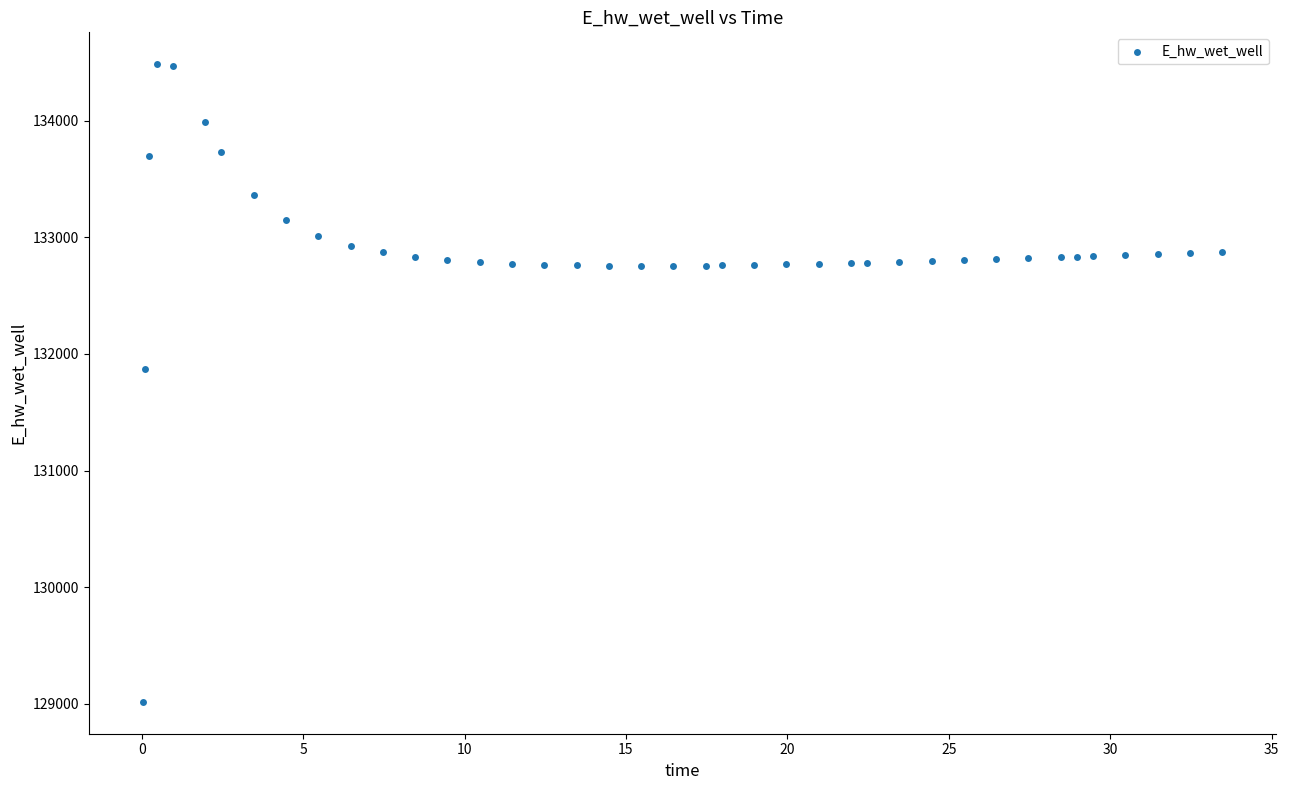

What is the range of Y values (max minus min)?

5467.8